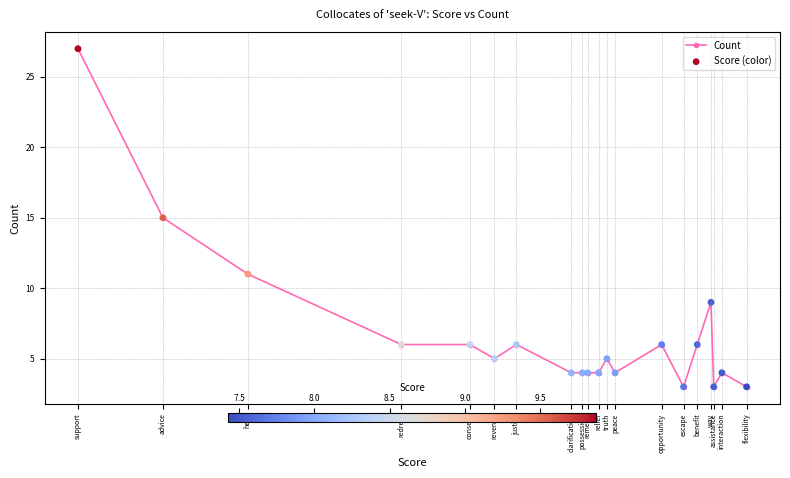

What are all the series names shown in the legend?

Count, Score (color)